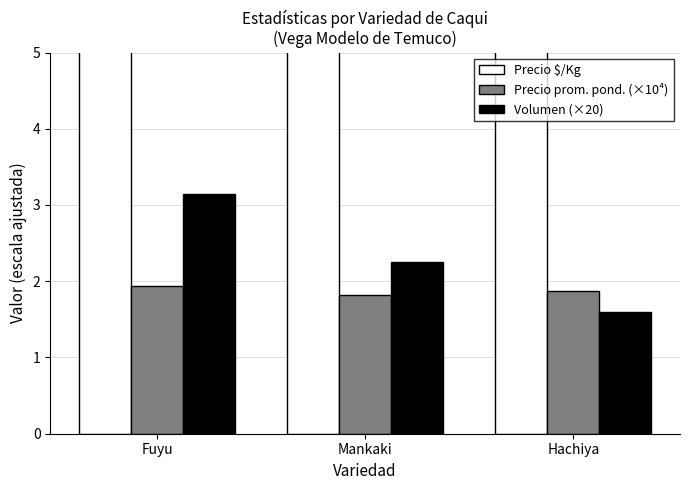

Which series has the largest total across all categories?

Precio $/Kg